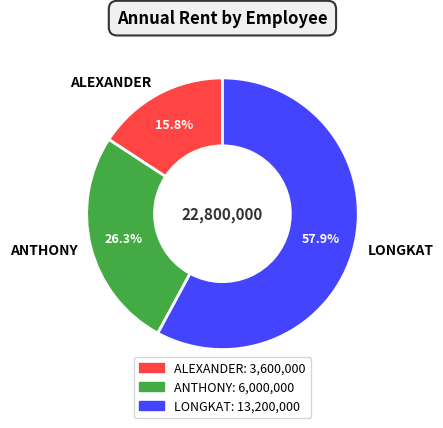

To the nearest percent, what is the average slice percentage?

33%